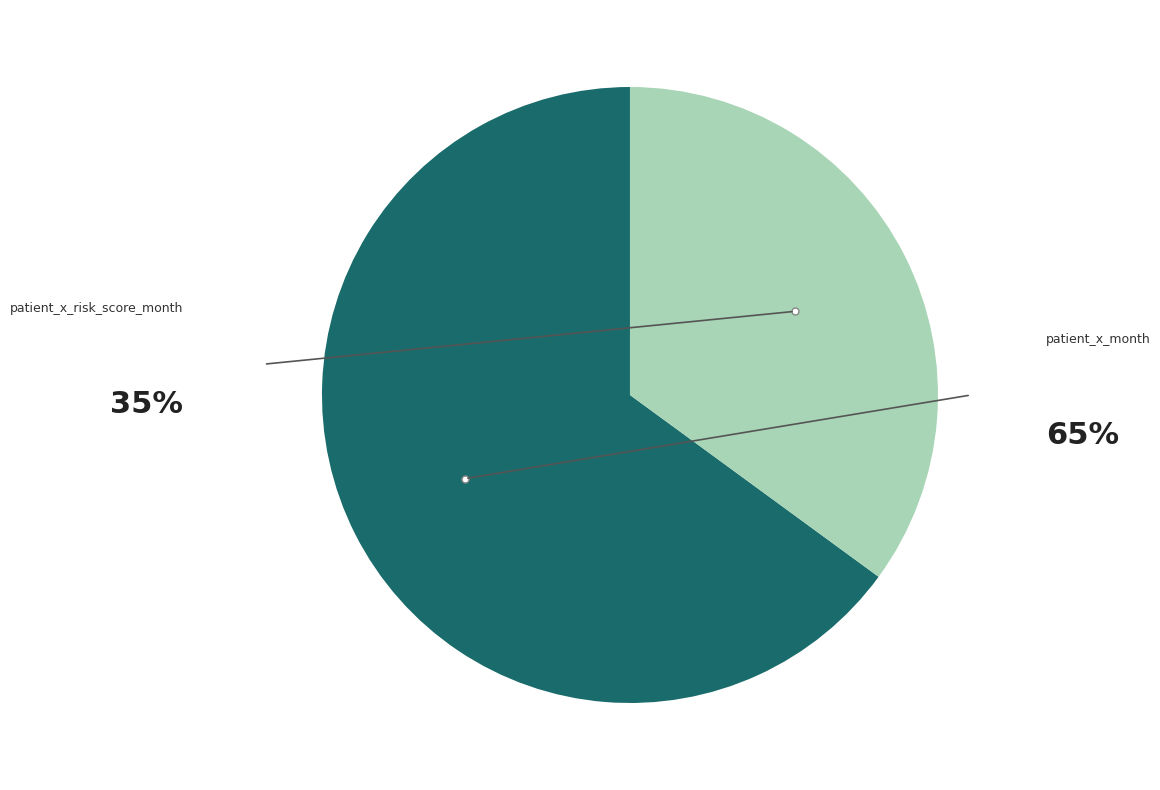

Is there any slice that represents more than half of the pie?

Yes